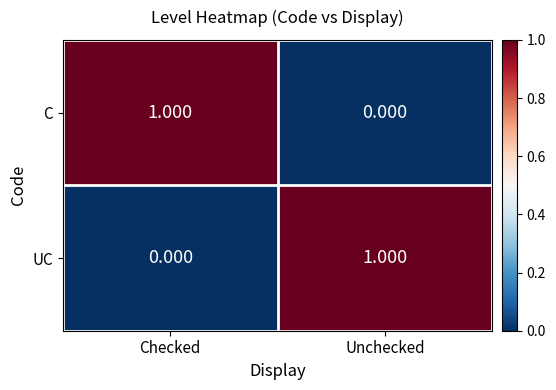

At which label is C closest to 0?

Unchecked